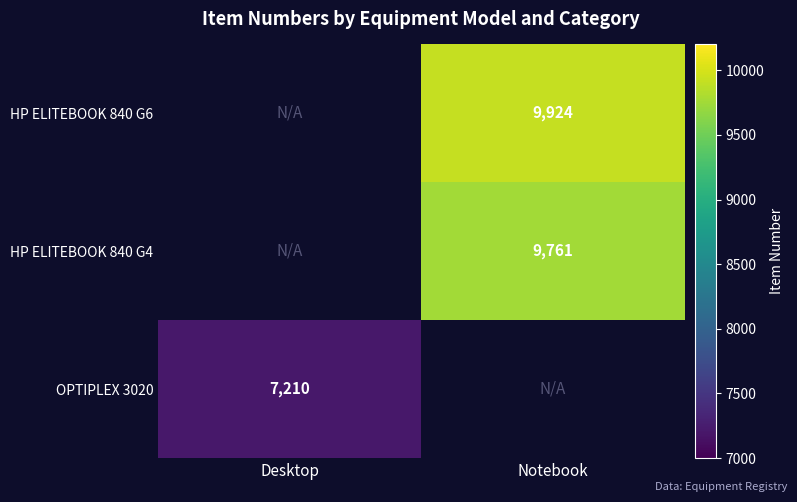

What is the spread (max minus min) of values at Notebook?

163.5